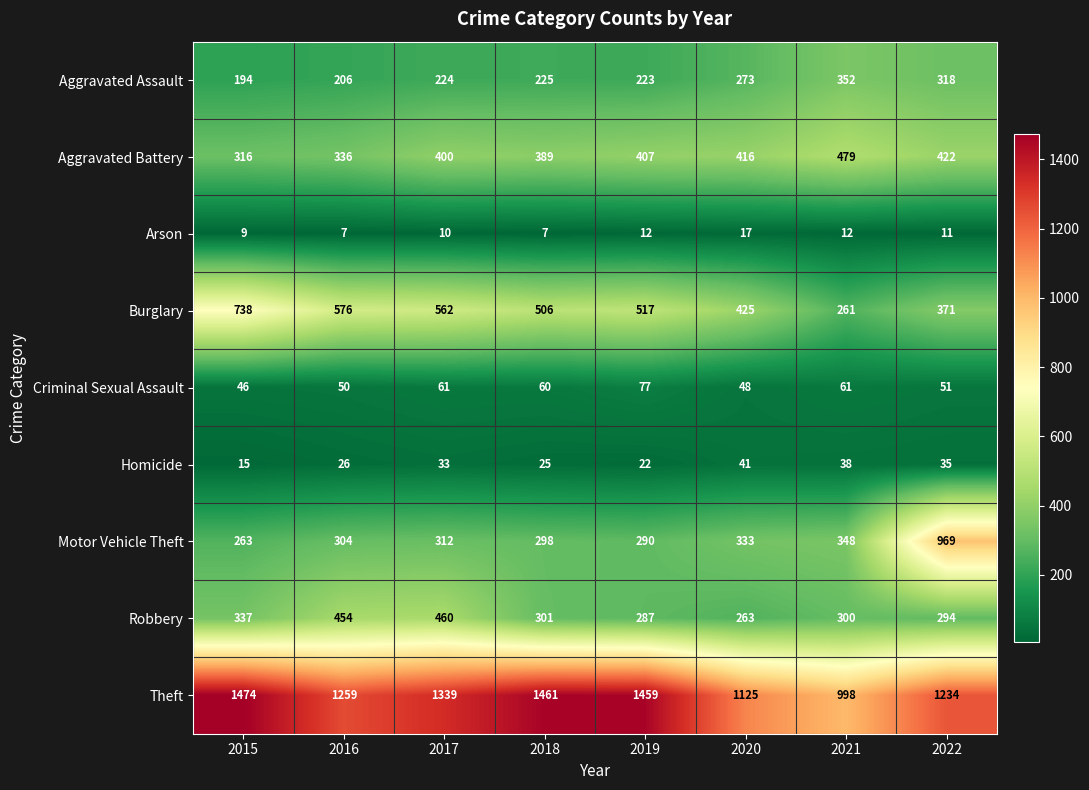

Where does the Arson series first go above 11?

2019